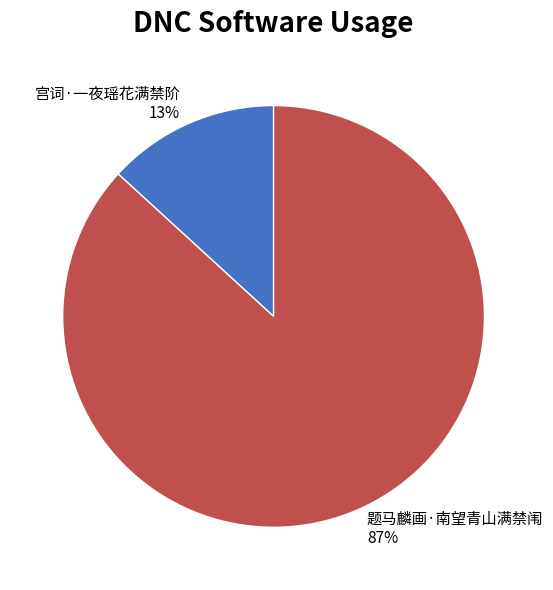

To the nearest percent, what is the average slice percentage?

50%